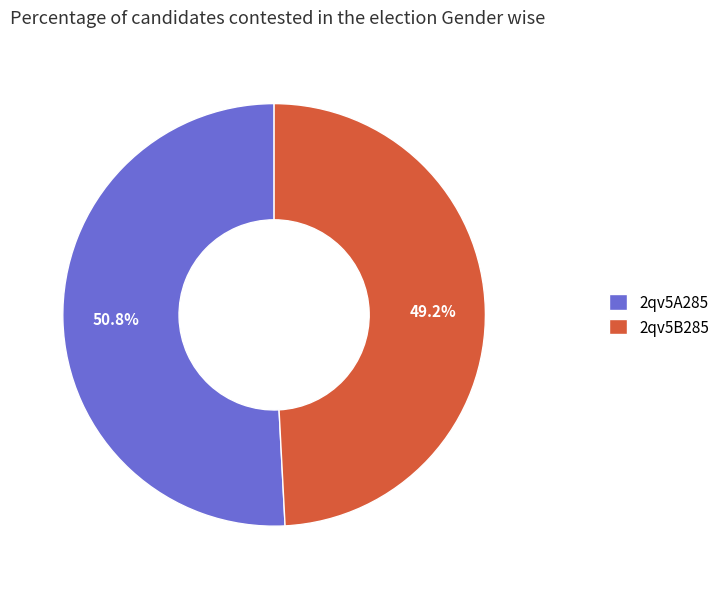

To the nearest percent, what portion does 2qv5A285 represent?

51%